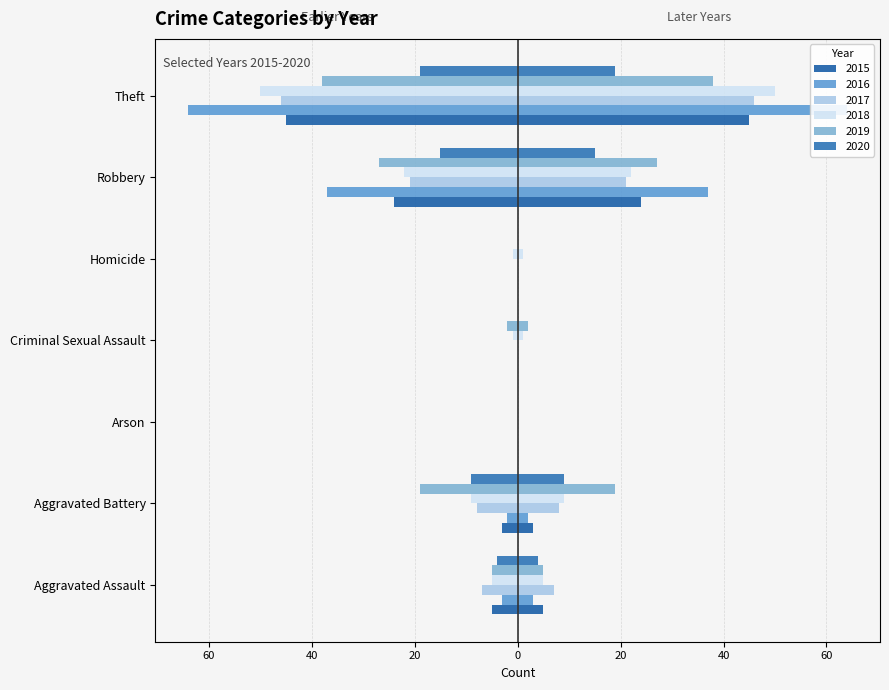

What is the average value of the 2016 series?

-15